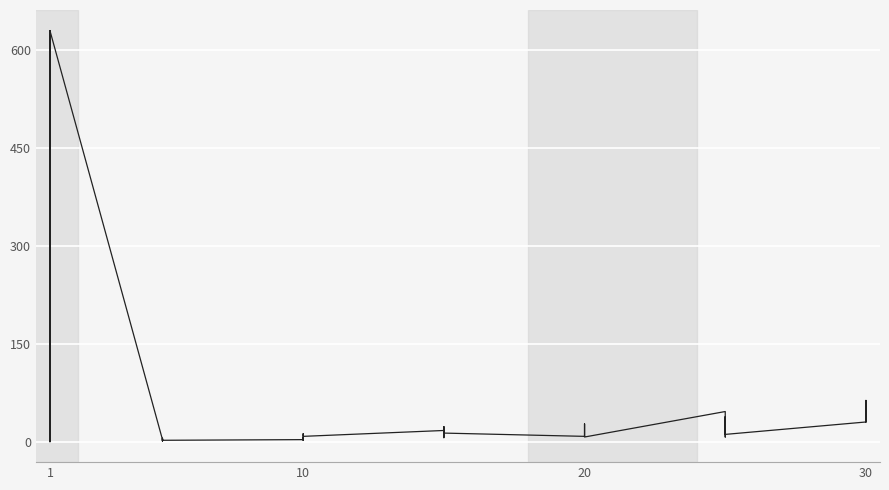

The value at 28 is 4. True or false?

False